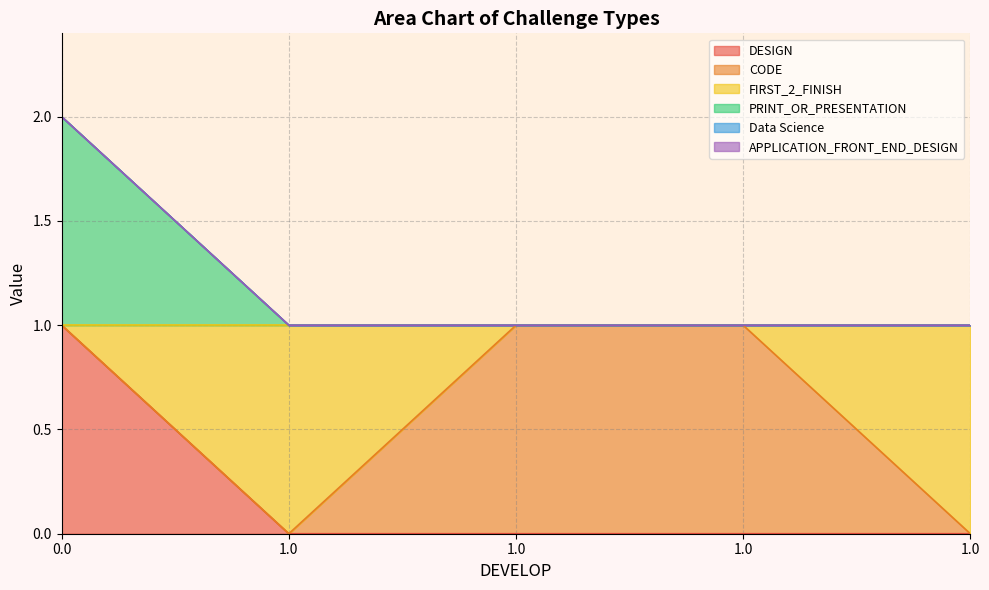

Does the chart display data point markers on the line(s)?

No